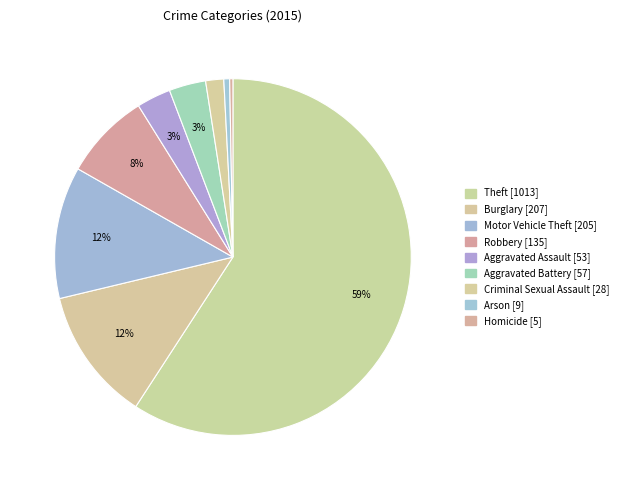

Count the number of slices in the pie.

9